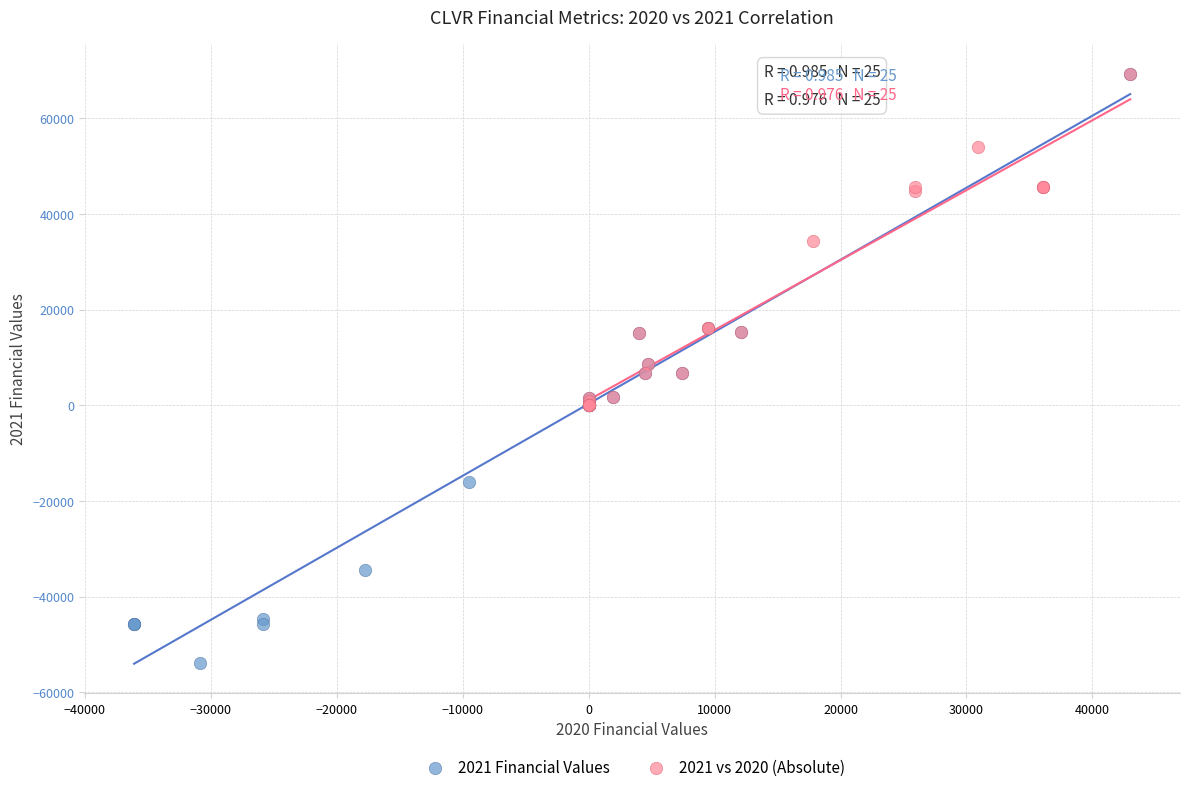

Which series reaches the minimum Y coordinate?

2021 Financial Values